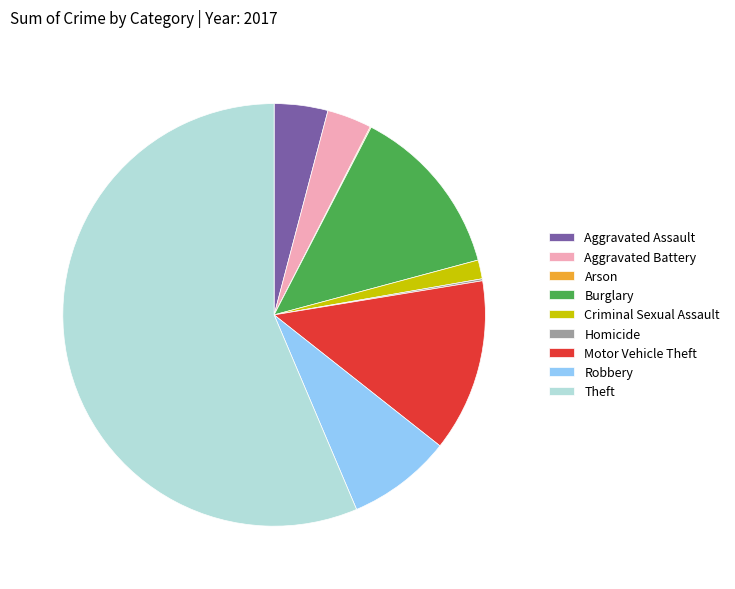

The Theft slice represents 71% of the pie. True or false?

False